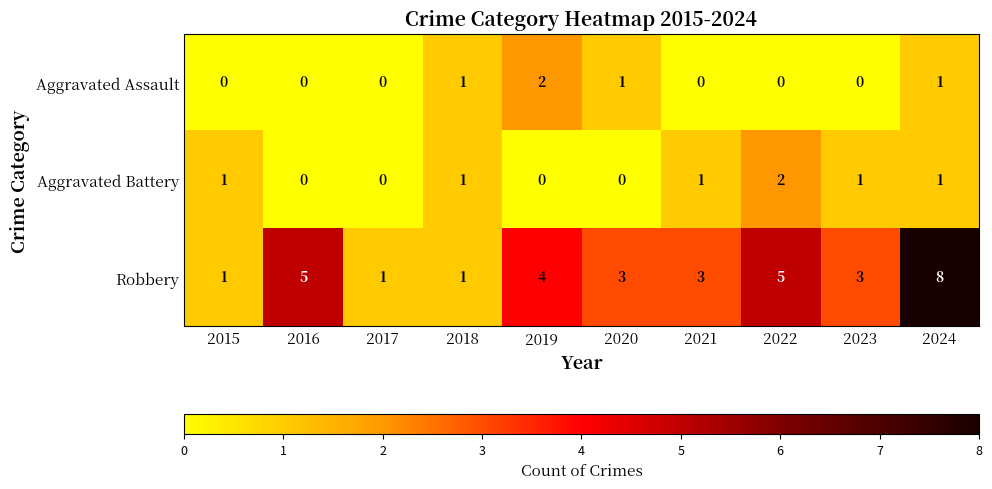

The value of Aggravated Battery at 2017 is -1. True or false?

False